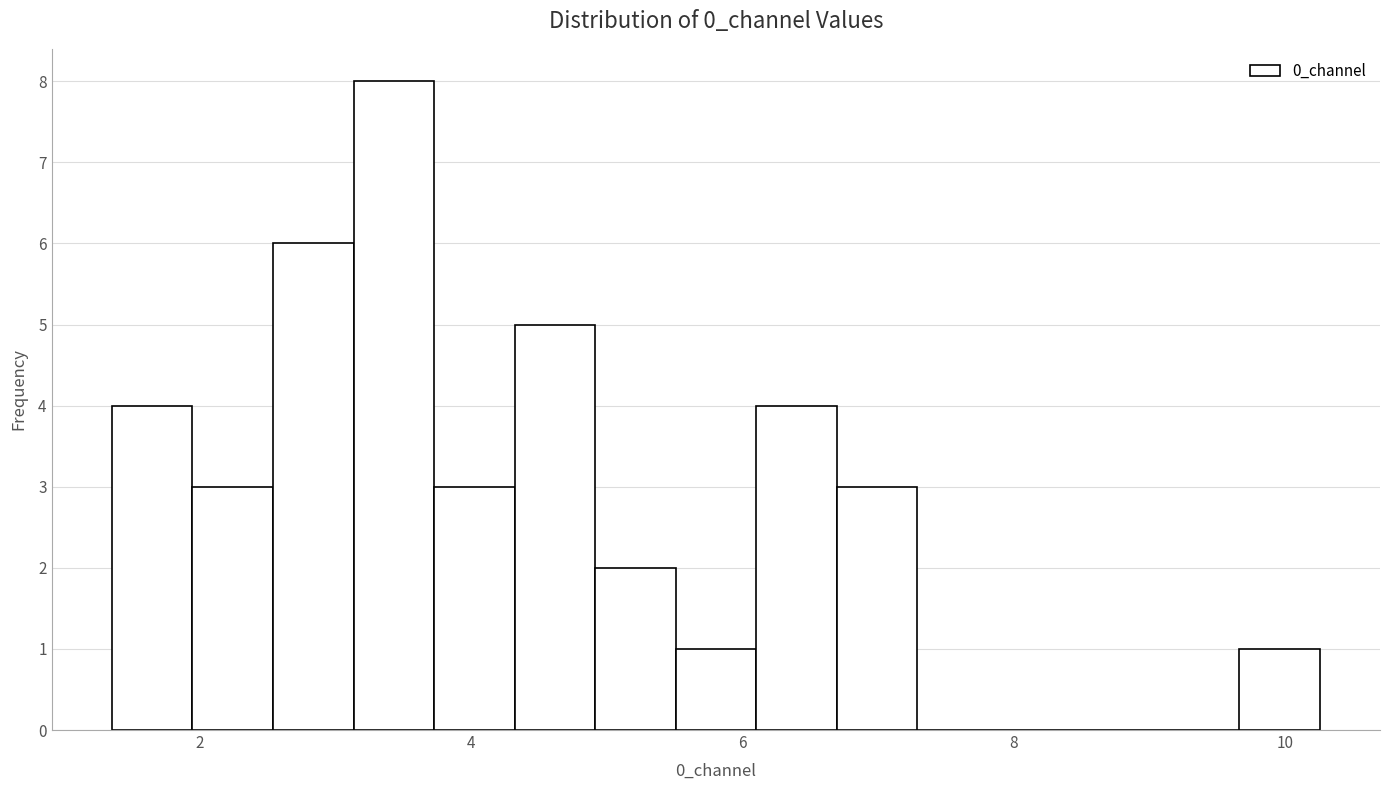

Around what value on the x-axis is the tallest bar? Give the approximate position of its centre, as read against the axis.

3.4